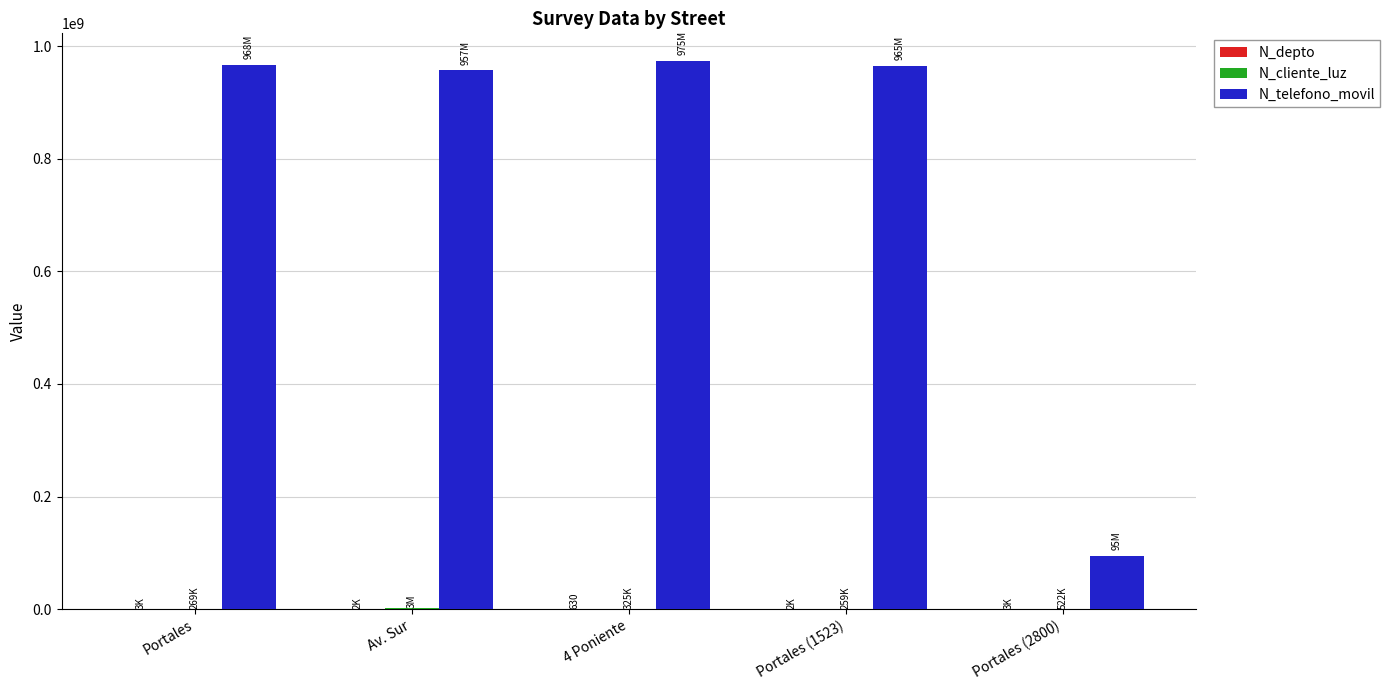

What is the greatest value displayed?

974523233